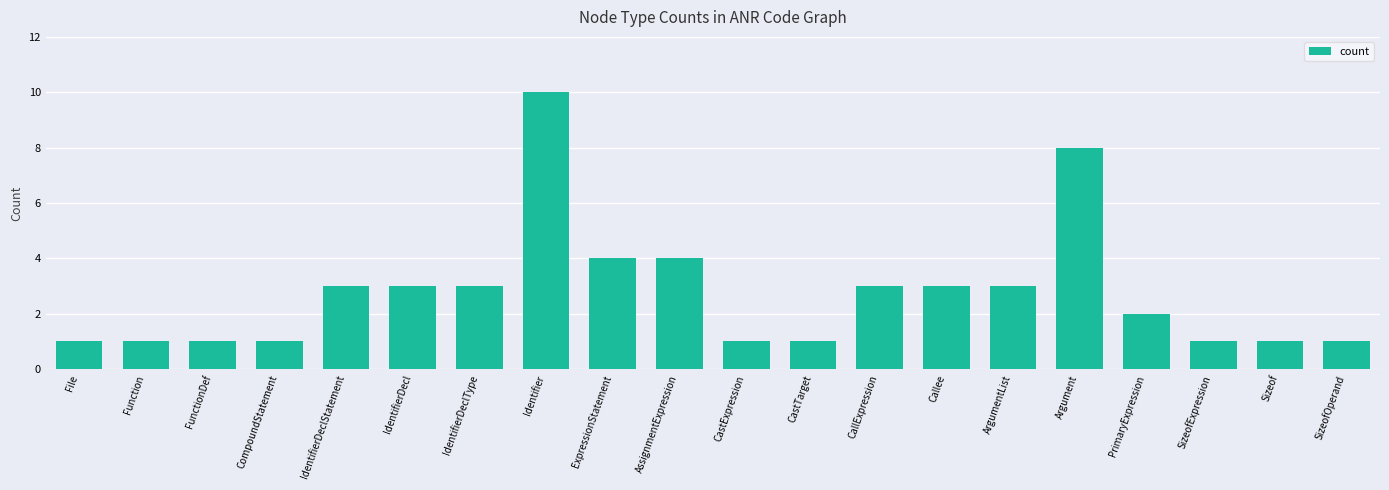

What is the minimum value shown in the chart?

1